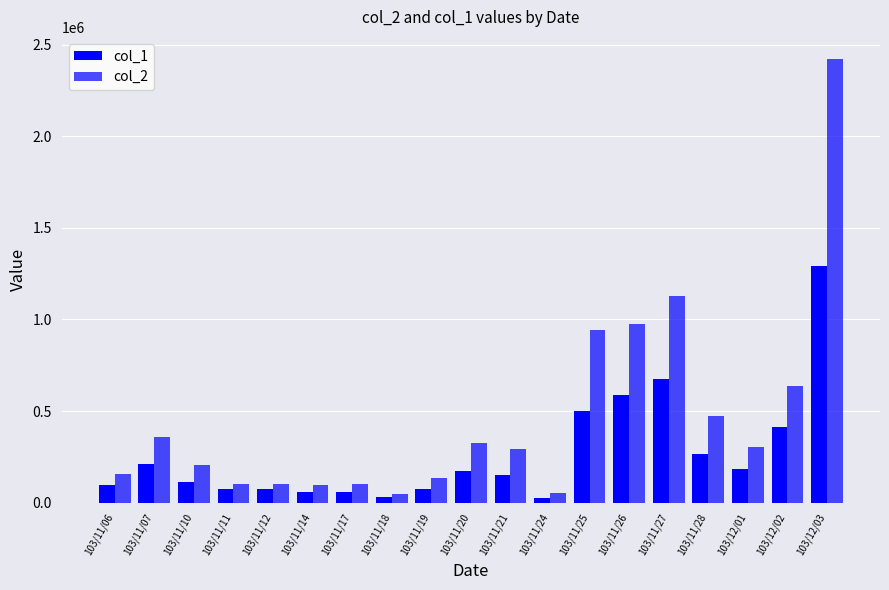

How many bars are there in each group?

2